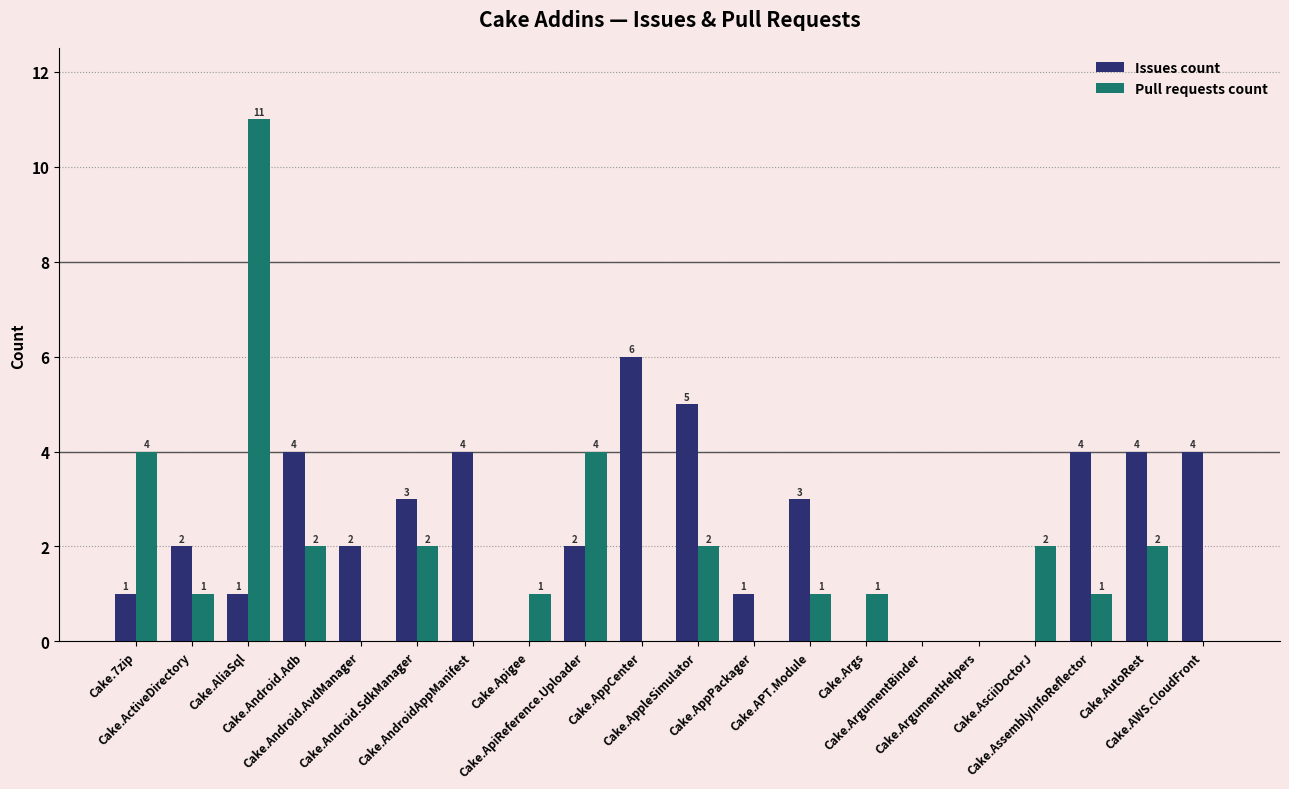

Reading left to right, list all the values displayed in this chart.

Issues count: Cake.7zip=1	Cake.ActiveDirectory=2	Cake.AliaSql=1	Cake.Android.Adb=4	Cake.Android.AvdManager=2	Cake.Android.SdkManager=3	Cake.AndroidAppManifest=4	Cake.Apigee=0	Cake.ApiReference.Uploader=2	Cake.AppCenter=6	Cake.AppleSimulator=5	Cake.AppPackager=1	Cake.APT.Module=3	Cake.Args=0	Cake.ArgumentBinder=0	Cake.ArgumentHelpers=0	Cake.AsciiDoctorJ=0	Cake.AssemblyInfoReflector=4	Cake.AutoRest=4	Cake.AWS.CloudFront=4
Pull requests count: Cake.7zip=4	Cake.ActiveDirectory=1	Cake.AliaSql=11	Cake.Android.Adb=2	Cake.Android.AvdManager=0	Cake.Android.SdkManager=2	Cake.AndroidAppManifest=0	Cake.Apigee=1	Cake.ApiReference.Uploader=4	Cake.AppCenter=0	Cake.AppleSimulator=2	Cake.AppPackager=0	Cake.APT.Module=1	Cake.Args=1	Cake.ArgumentBinder=0	Cake.ArgumentHelpers=0	Cake.AsciiDoctorJ=2	Cake.AssemblyInfoReflector=1	Cake.AutoRest=2	Cake.AWS.CloudFront=0